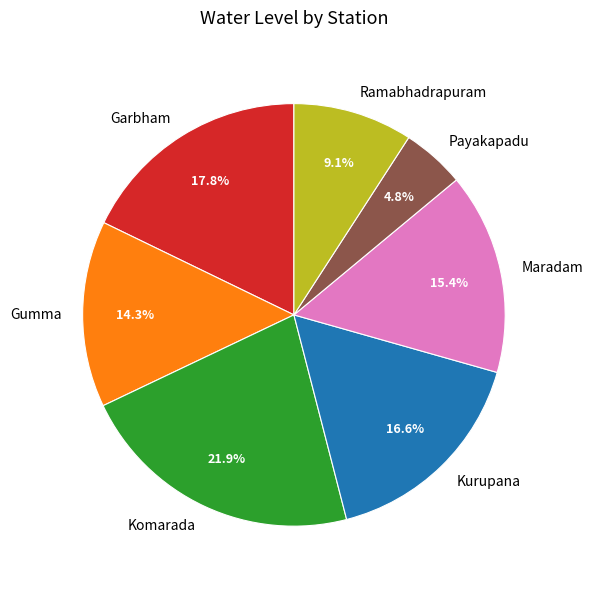

Does Garbham represent more than half of the total?

No